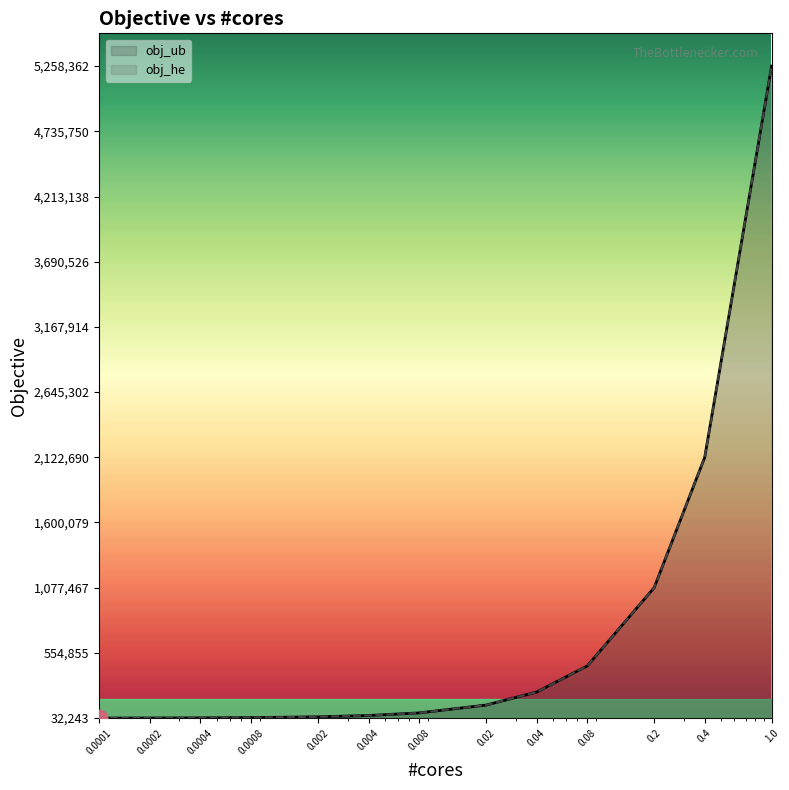

What is the value of the obj_ub point at the 9th from the left?

240786.6